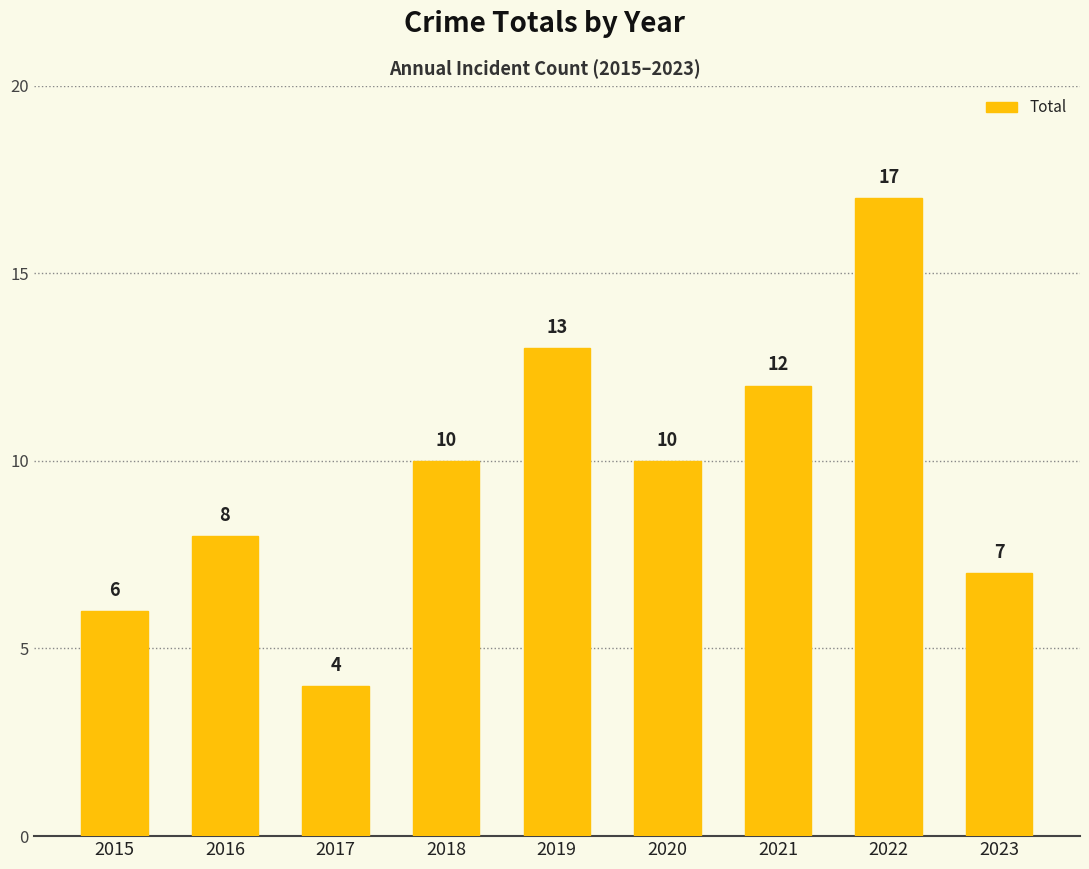

Are the bars grouped side by side (vs. stacked)?

No